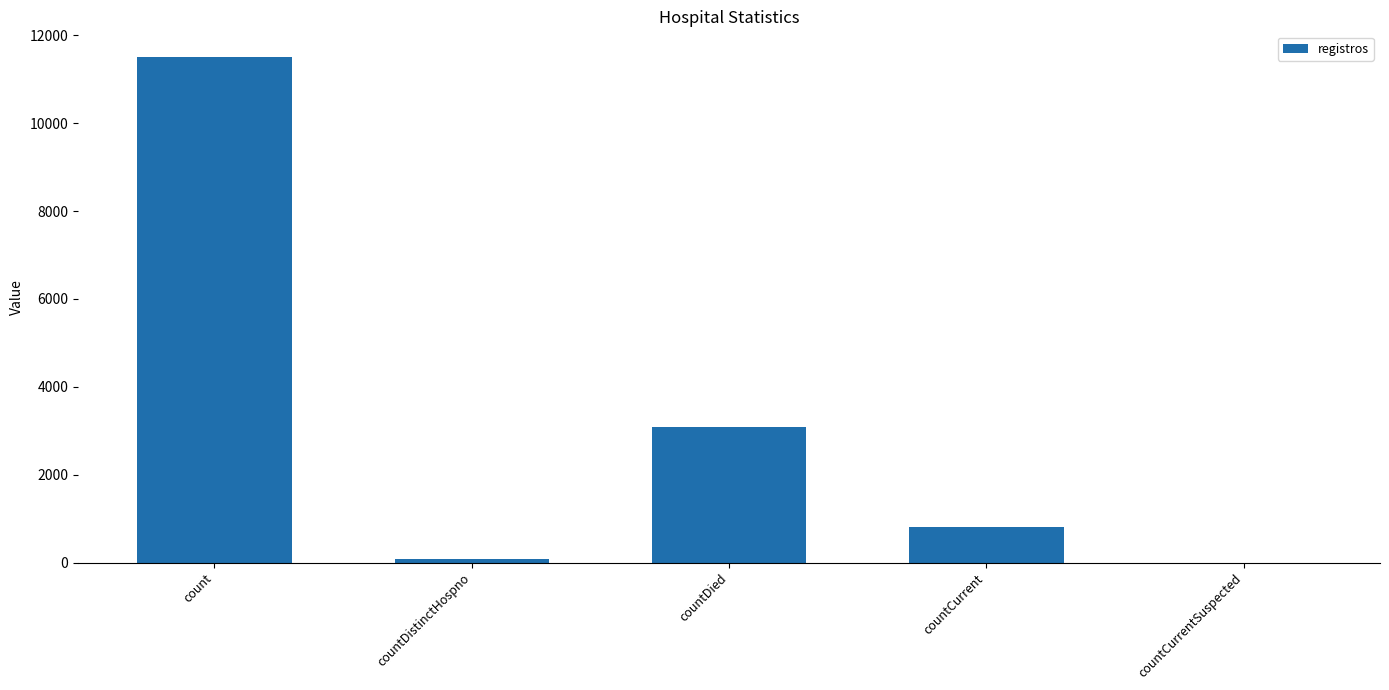

The value at countDied is 3091. True or false?

True